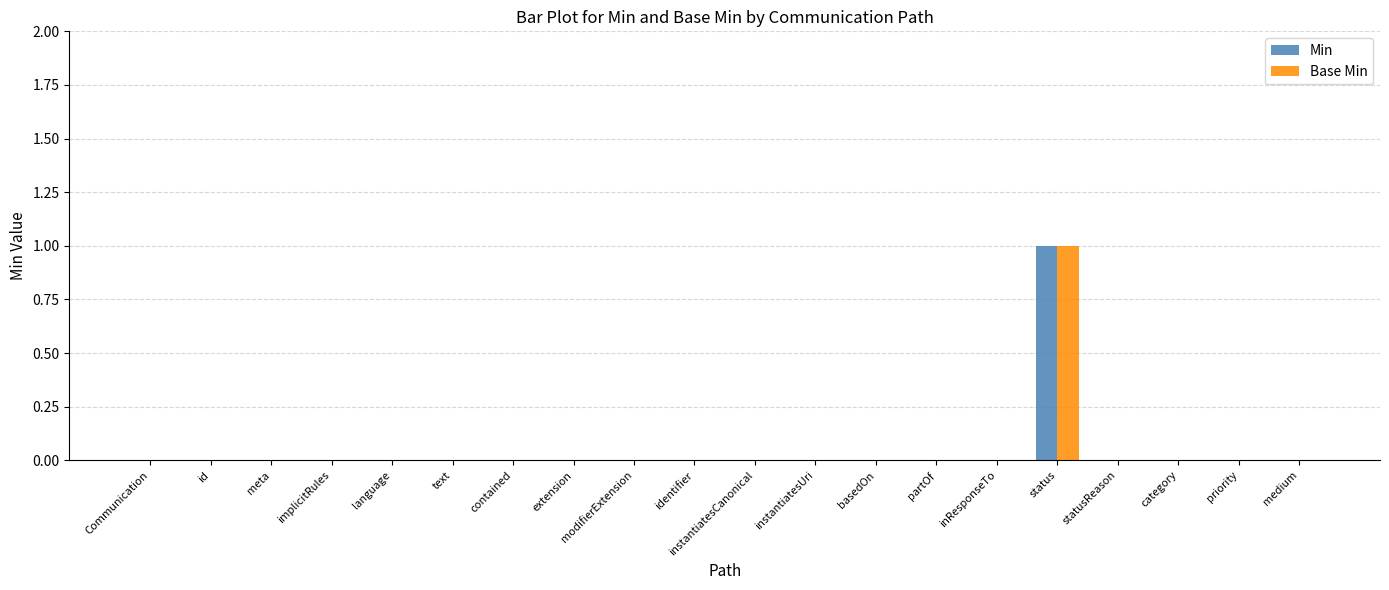

At which category does the chart reach its peak across all series?

status